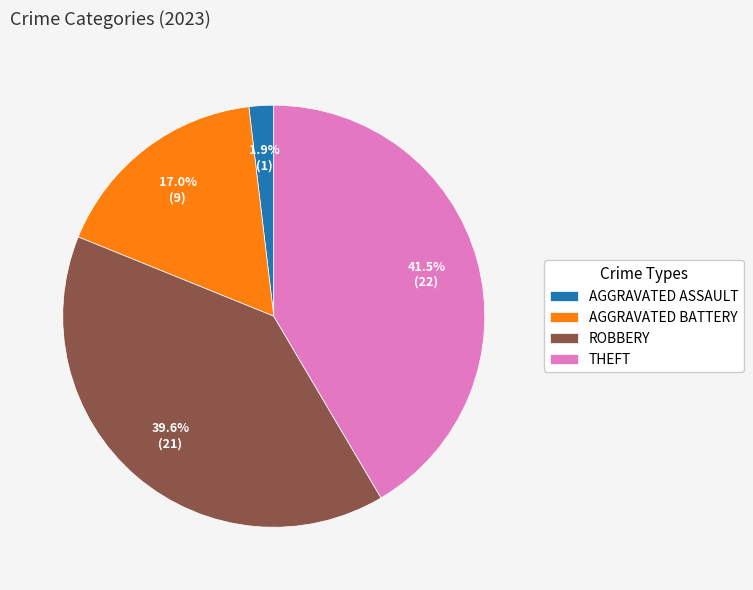

To the nearest percent, what is the average slice percentage?

25%